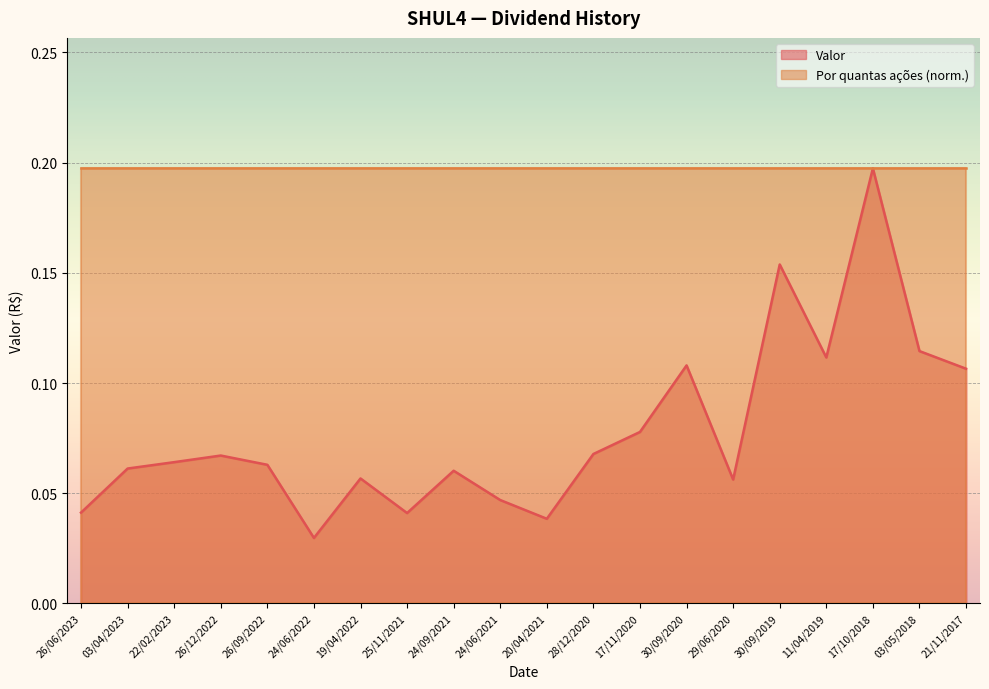

How many points are higher than both their immediate neighbors (excluding endpoints)?

6